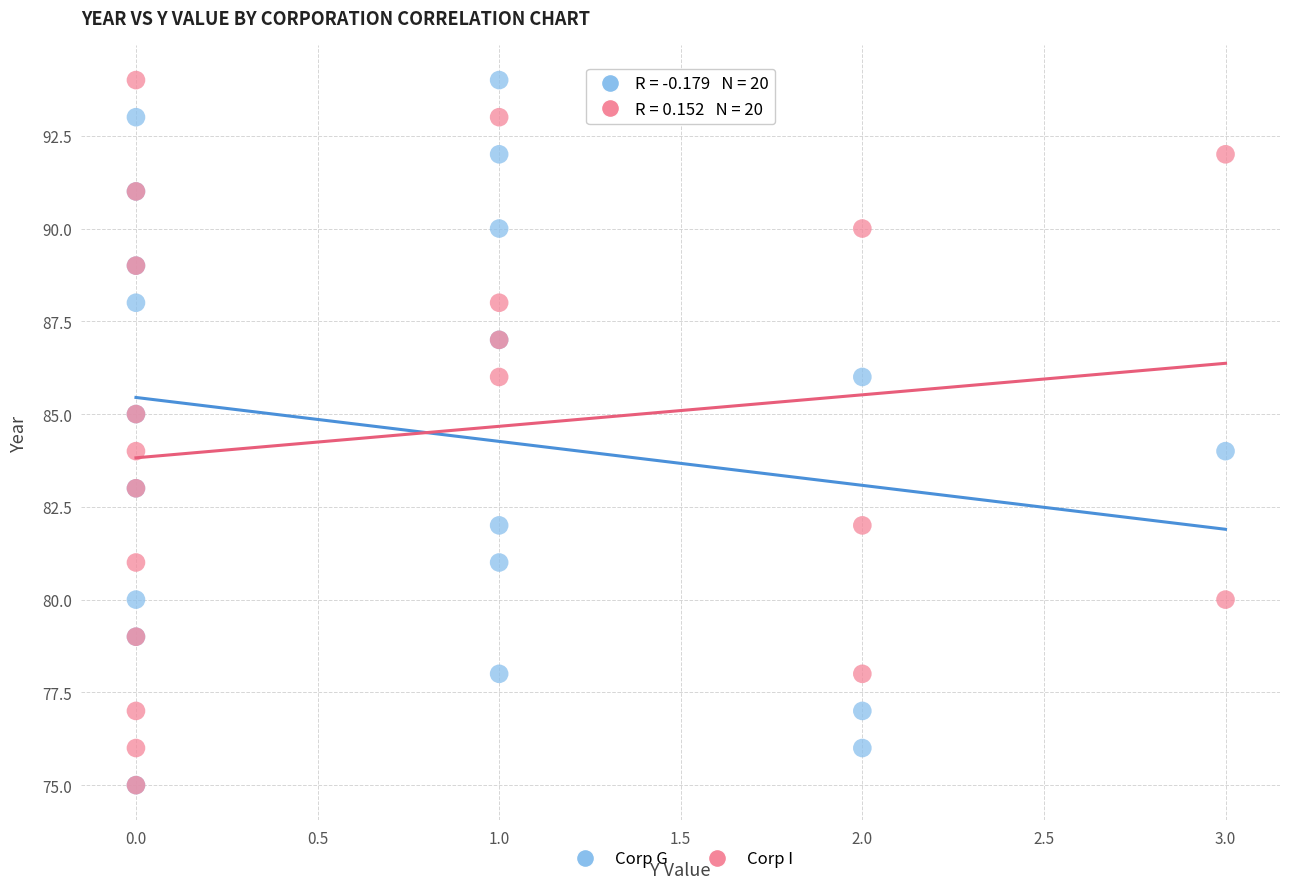

What are all the series names shown in the legend?

Corp G, Corp I